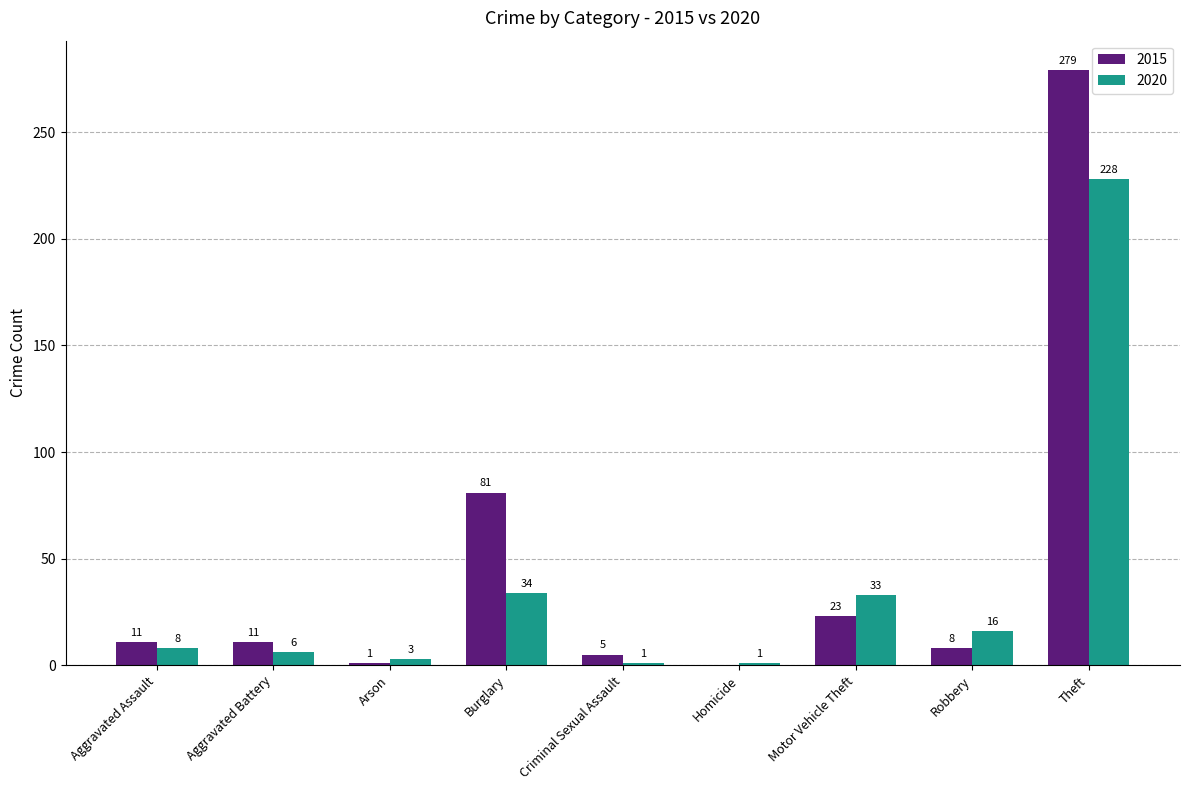

Between Burglary and Criminal Sexual Assault, which series saw the biggest shift?

2015